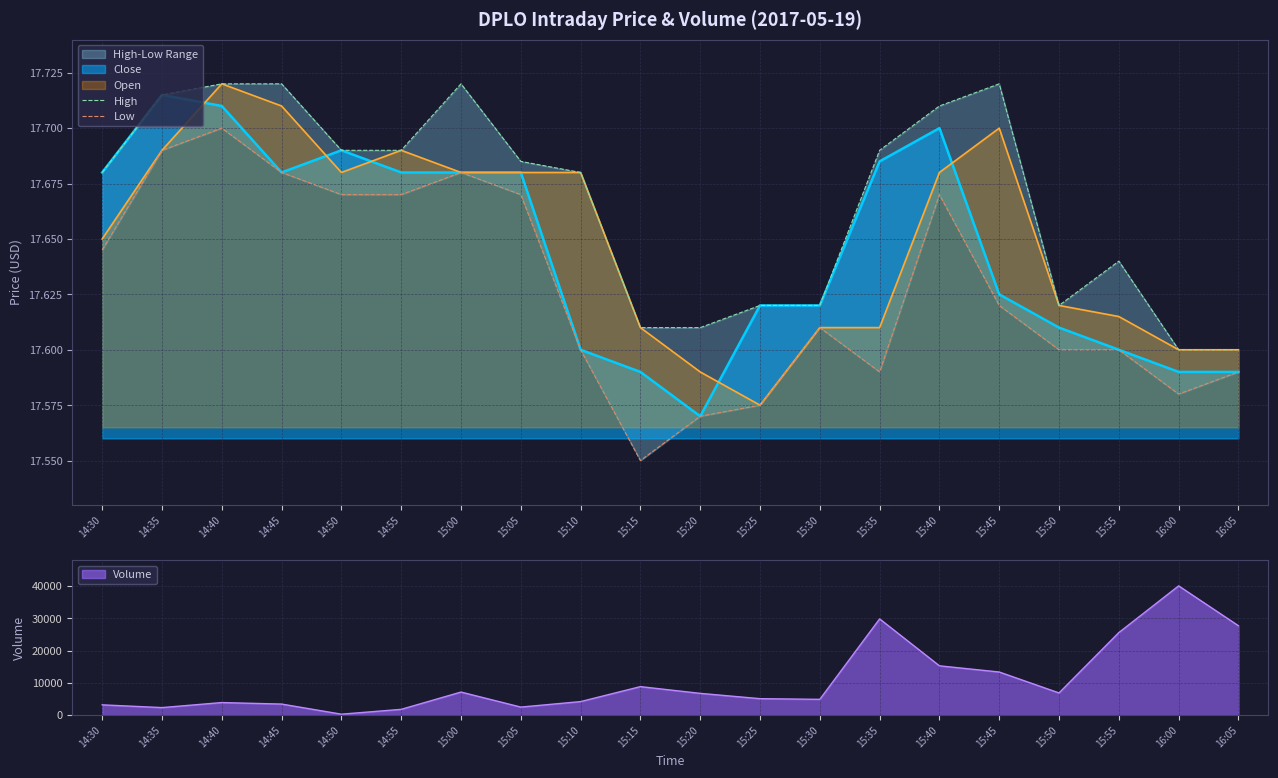

Between 15:30 and 16:00, which is larger?

15:30